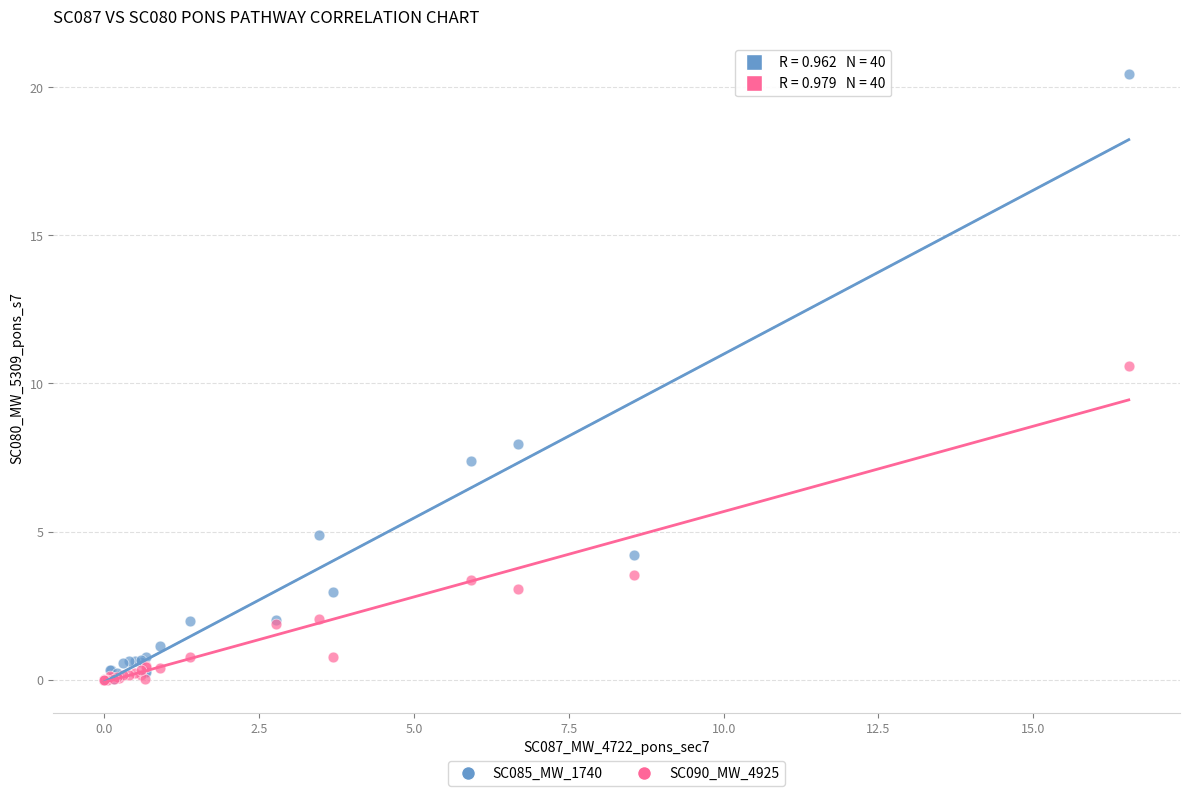

Which series has the largest Y range (max minus min)?

SC085_MW_1740